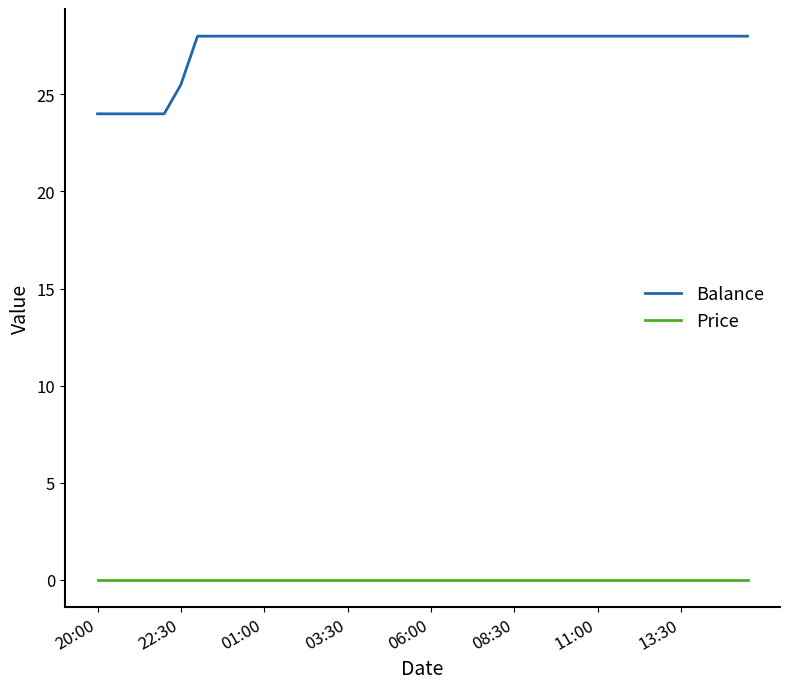

At how many categories does at least one series exceed 12?

40